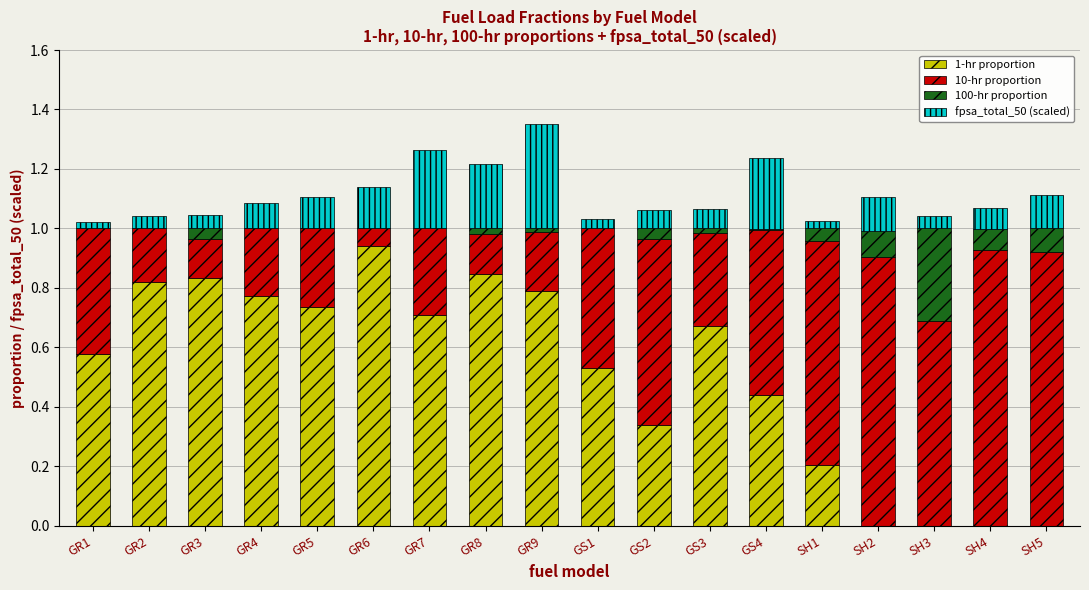

Are the bars grouped side by side (vs. stacked)?

No